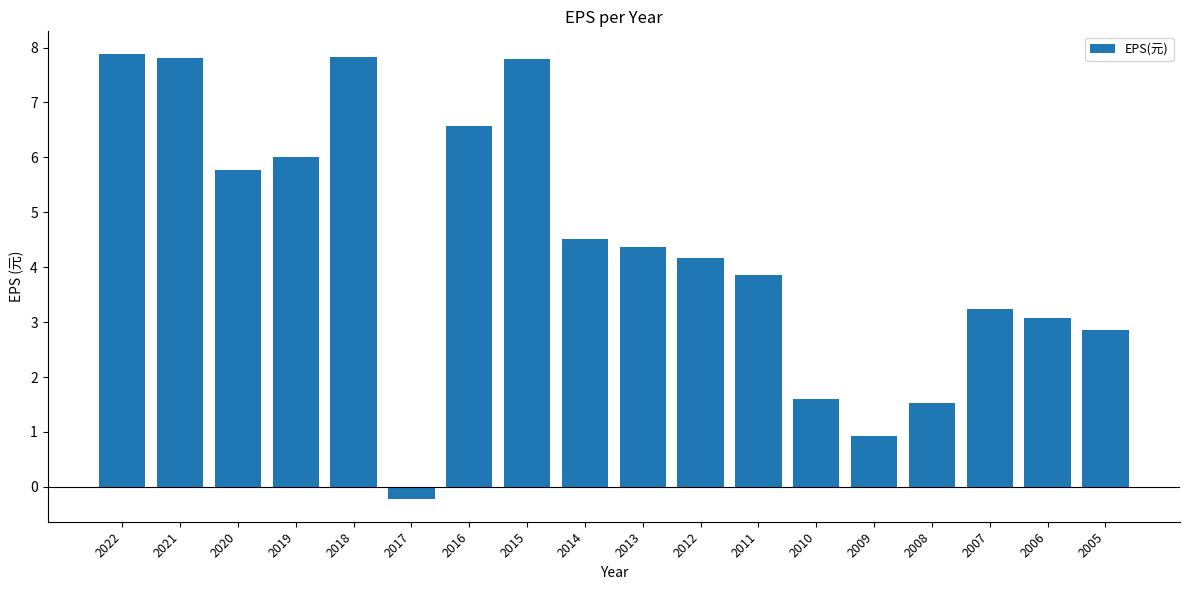

What is the sum of the values at 2016 and 2008?

8.1